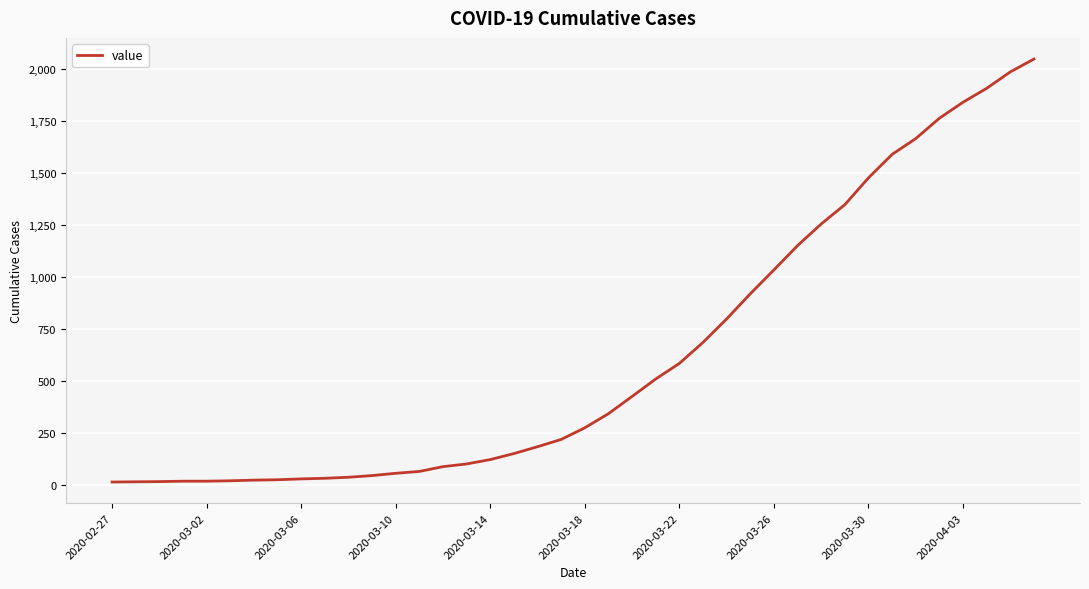

What is the maximum value shown in the chart?

2049